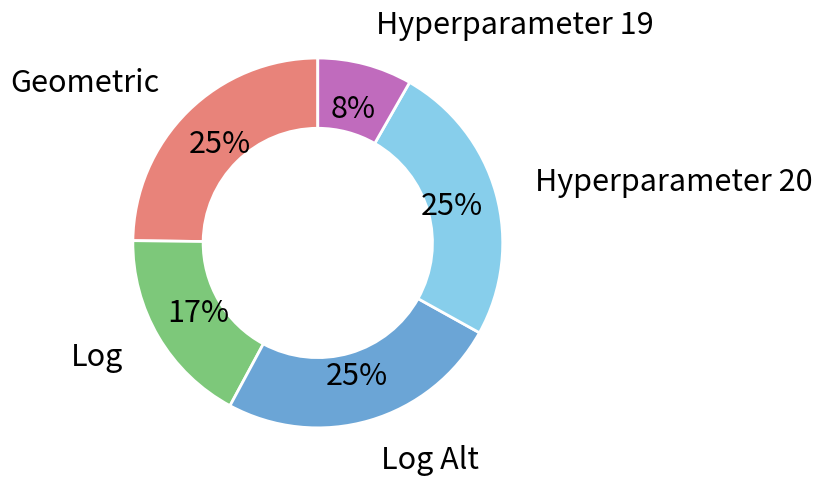

Is there any slice that represents more than half of the pie?

No